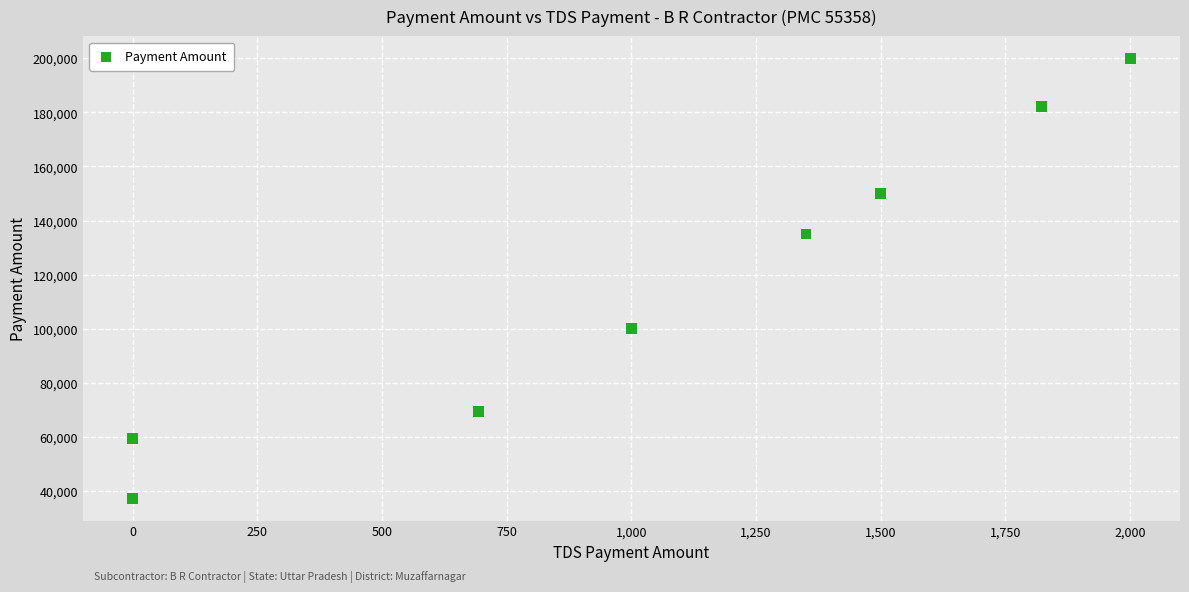

What Y value in the scatter plot is closest to 118482?

135000